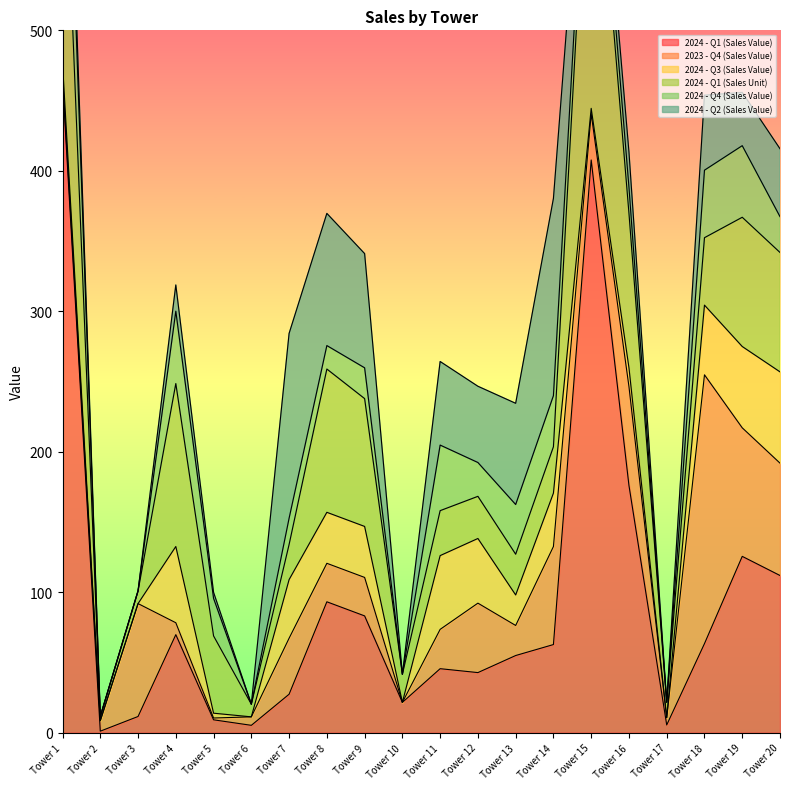

Reading right to left, what are all the values shown in this chart?

2024 - Q1 (Sales Value): 111.9	125.5	63.4	5.5	176.0	407.7	62.7	54.9	42.8	45.6	21.6	83.1	93.2	27.4	5.2	9.2	69.8	11.5	1.1	463.8
2023 - Q4 (Sales Value): 80.0	91.5	191.4	5.2	70.4	32.9	69.8	21.4	49.4	28.0	0.0	27.4	27.4	39.9	6.0	1.3	8.5	80.4	7.5	4.3
2024 - Q3 (Sales Value): 65.0	57.9	49.6	0.0	13.4	3.9	38.0	21.7	46.0	52.5	0.0	36.3	36.3	41.7	0.0	3.4	54.3	0.0	0.0	8.5
2024 - Q1 (Sales Unit): 85.0	92.0	48.0	11.0	110.0	248.0	33.0	29.0	30.0	32.0	20.0	91.0	102.0	25.0	9.0	55.0	116.0	9.0	3.0	206.0
2024 - Q4 (Sales Value): 25.5	51.0	48.1	0.0	18.5	22.5	36.4	35.4	24.1	46.7	0.0	21.9	16.7	18.7	0.0	26.7	51.5	0.0	0.0	92.7
2024 - Q2 (Sales Value): 48.3	37.9	53.4	0.0	25.2	13.6	140.4	72.1	54.3	59.5	0.0	81.3	94.1	131.6	0.0	4.3	18.7	0.0	0.0	25.5